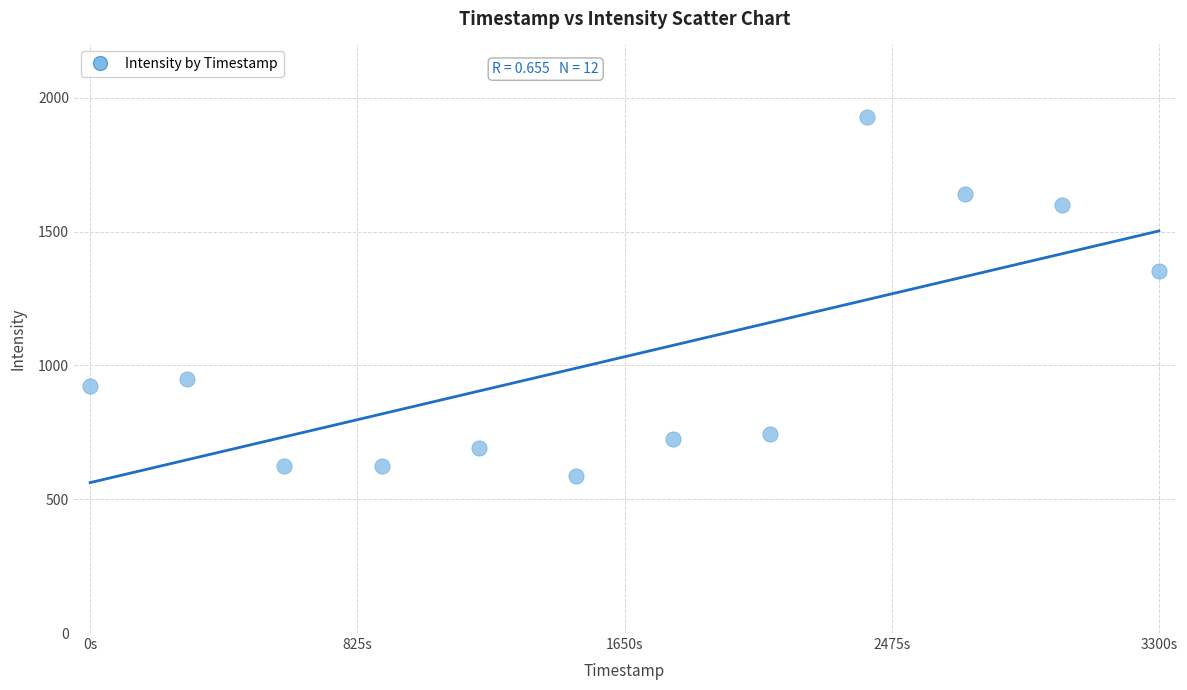

What is the average Y value?

1032.6